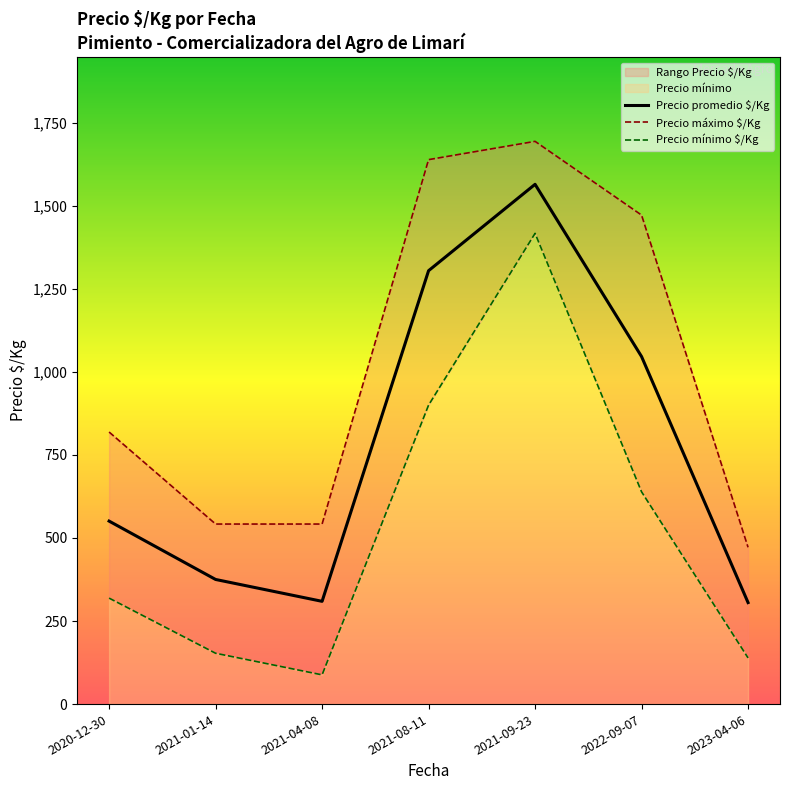

What is the total value across all series at 2022-09-07?

3157.2